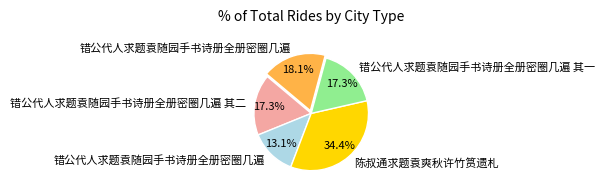

Does any single category account for the majority?

No